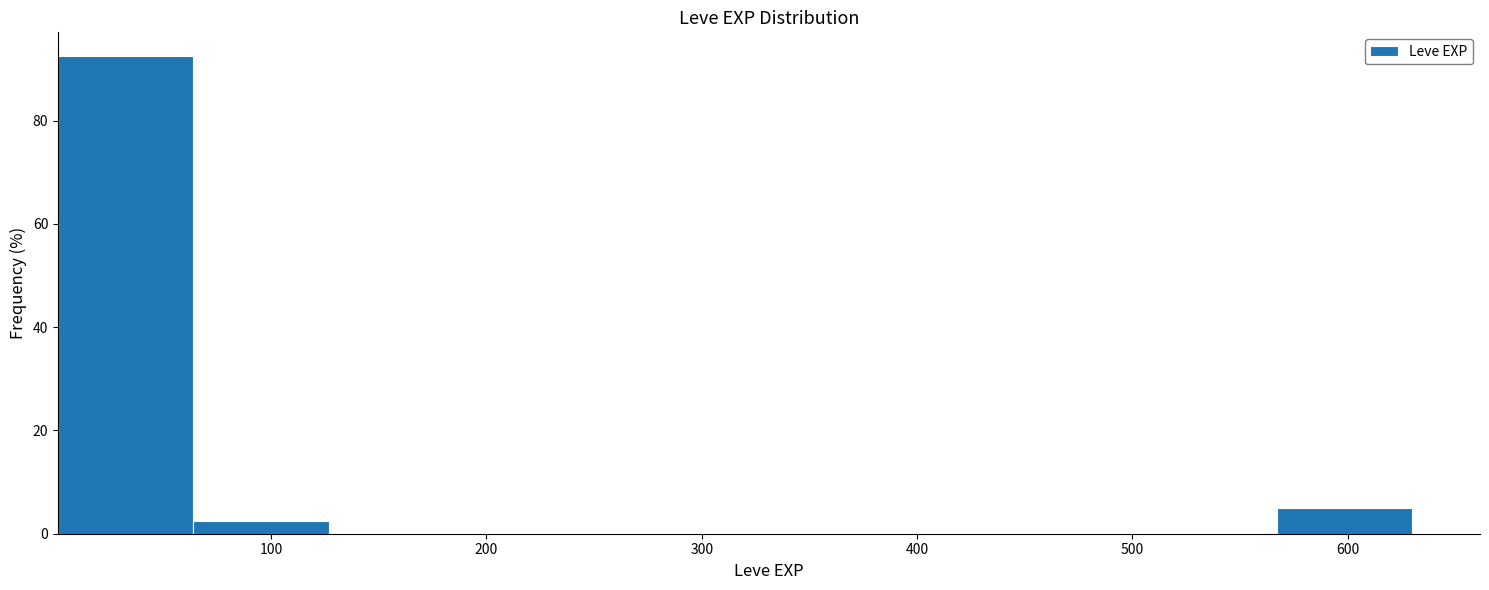

Reading left to right, transcribe this chart: for each bar, give the range it covers on the x-axis and its height. Neither the bar edges nor the heights are printed on the chart, so give them approximately, as read against the axes.

0 to 60: 92
60 to 130: 2
130 to 190: 0
190 to 250: 0
250 to 320: 0
320 to 380: 0
380 to 440: 0
440 to 500: 0
500 to 570: 0
570 to 630: 6